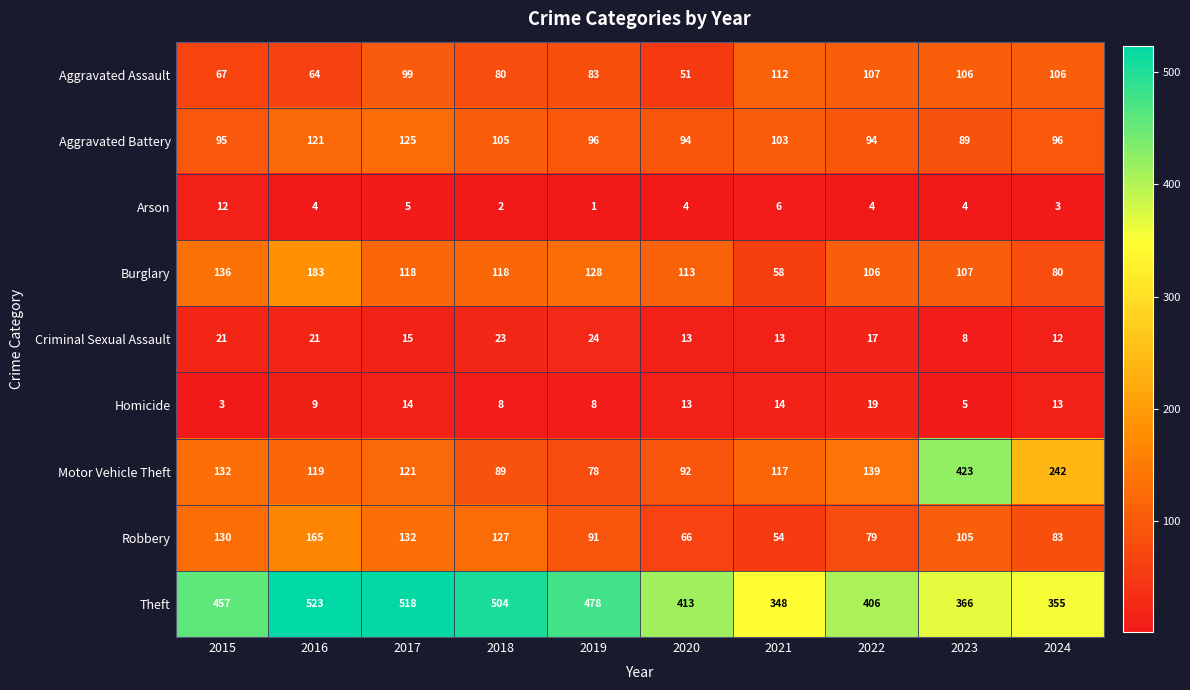

The Theft series shows 240 at 2023. True or false?

False